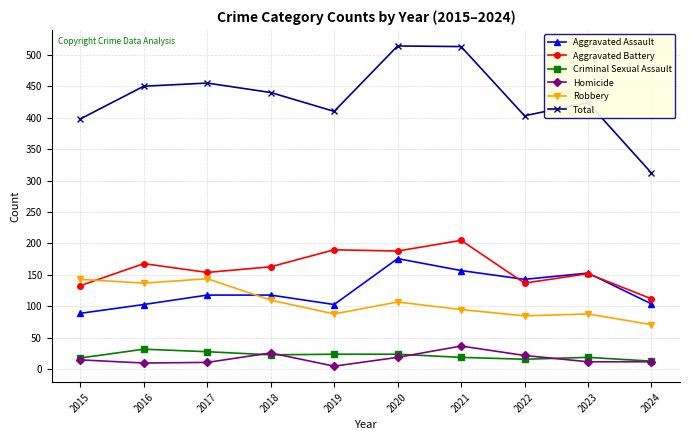

What is the value of the Aggravated Assault point at the 3rd from the left?

118